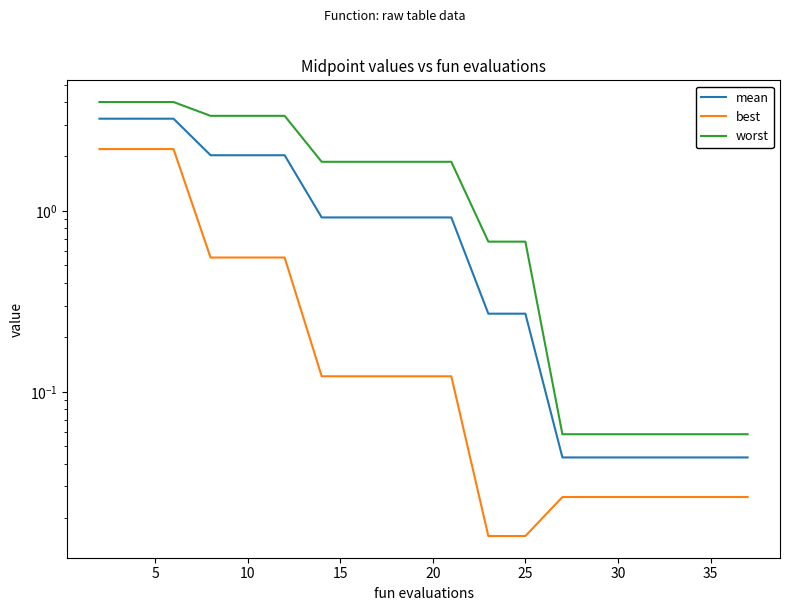

Does the chart have visible grid lines?

No